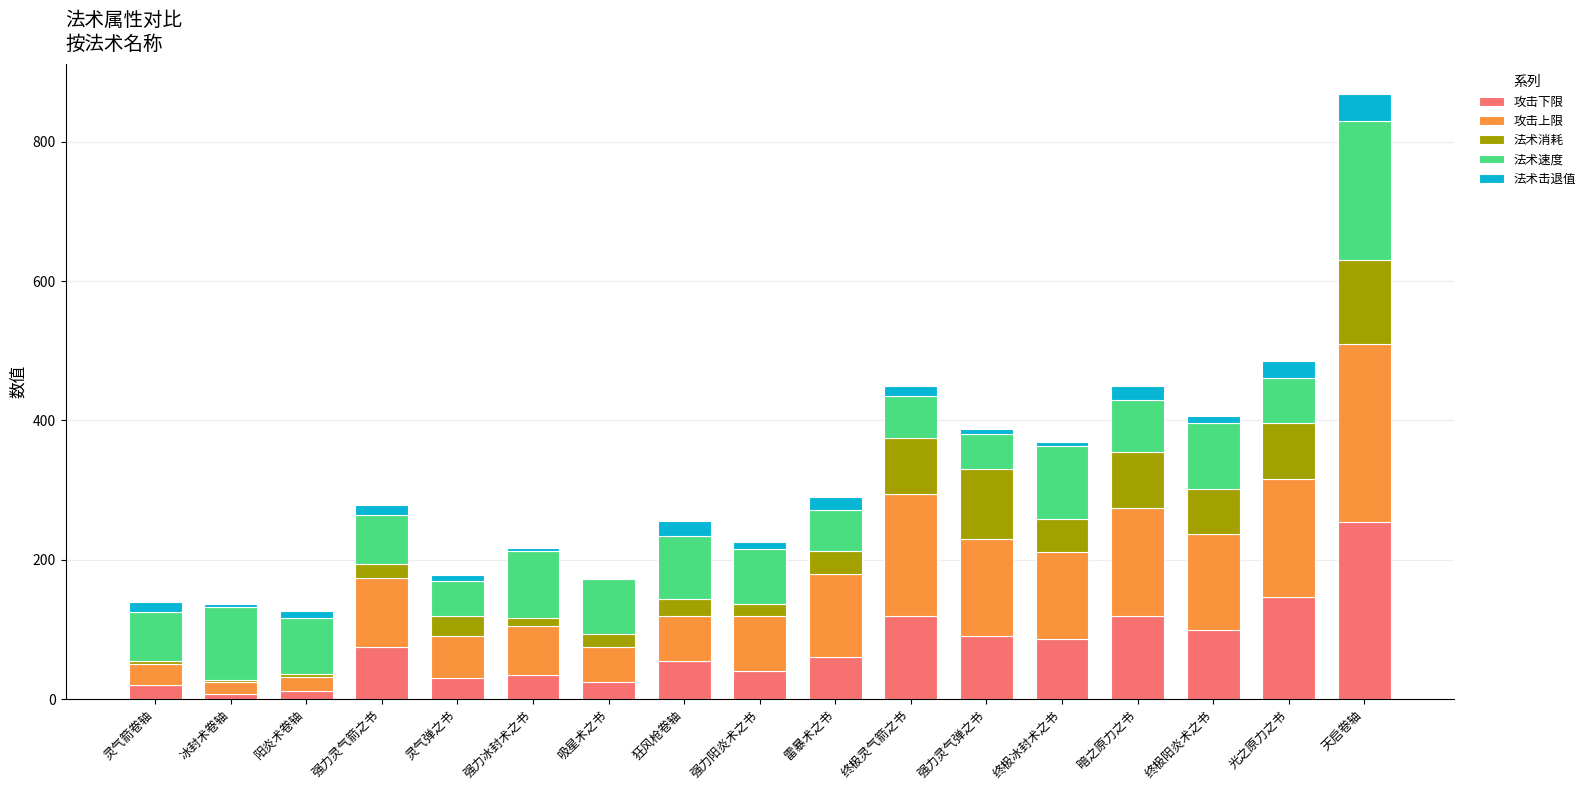

At which category is the sum across all series the highest?

天启卷轴